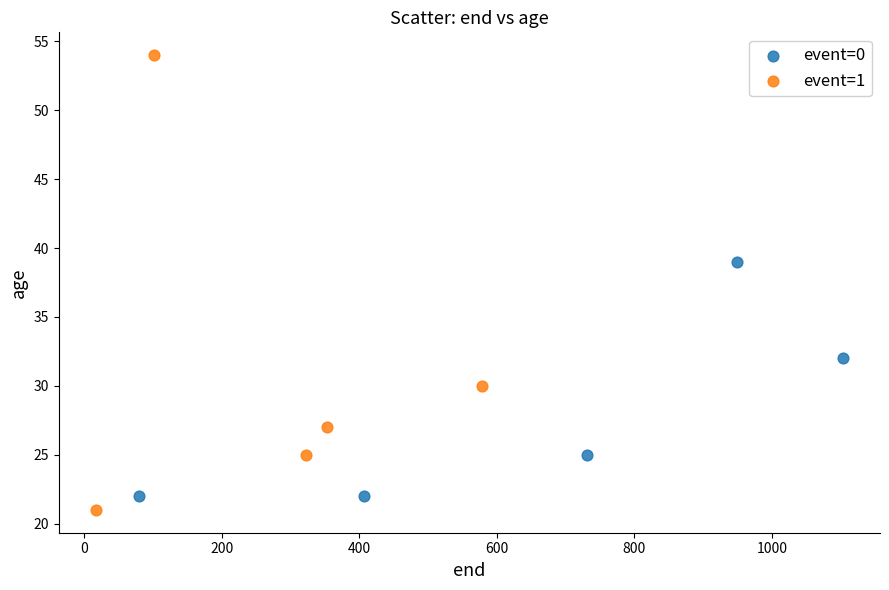

Which series contains the highest Y value?

event=1